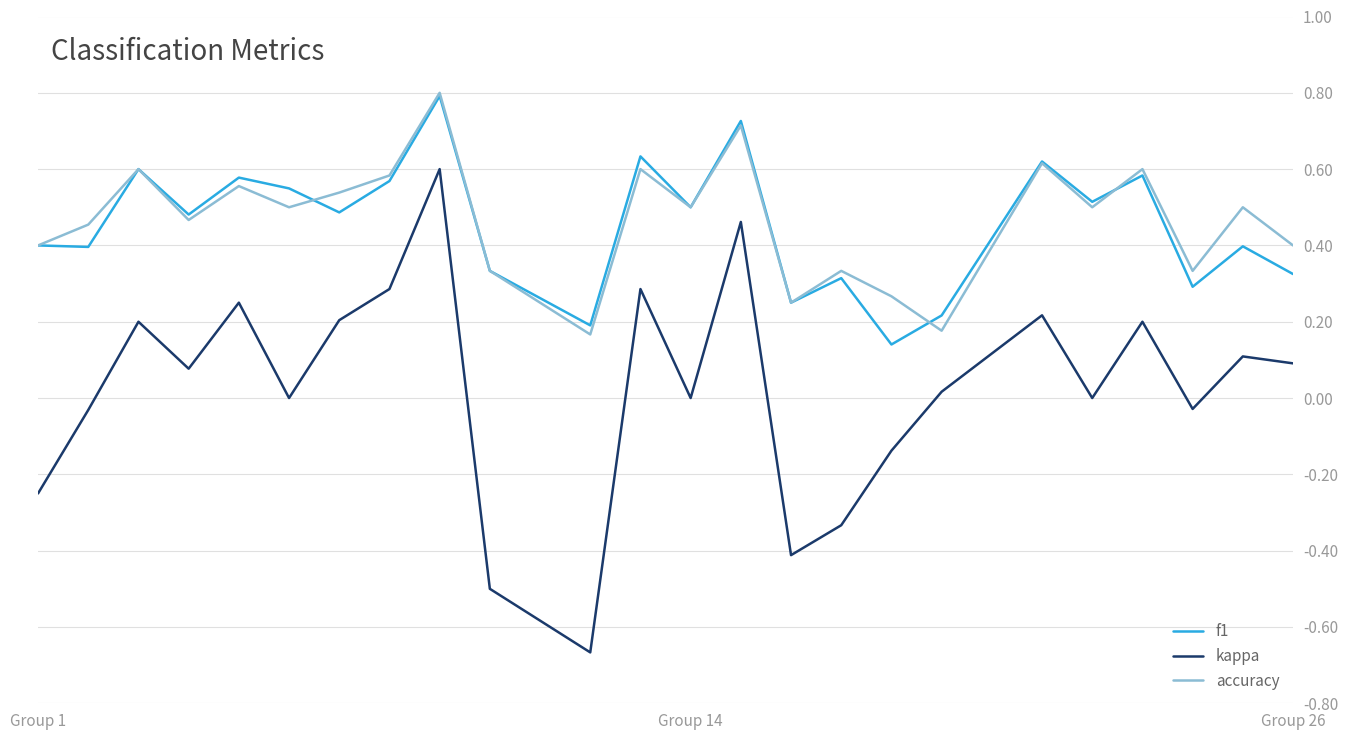

How many f1 values are between 0 and 1?

24